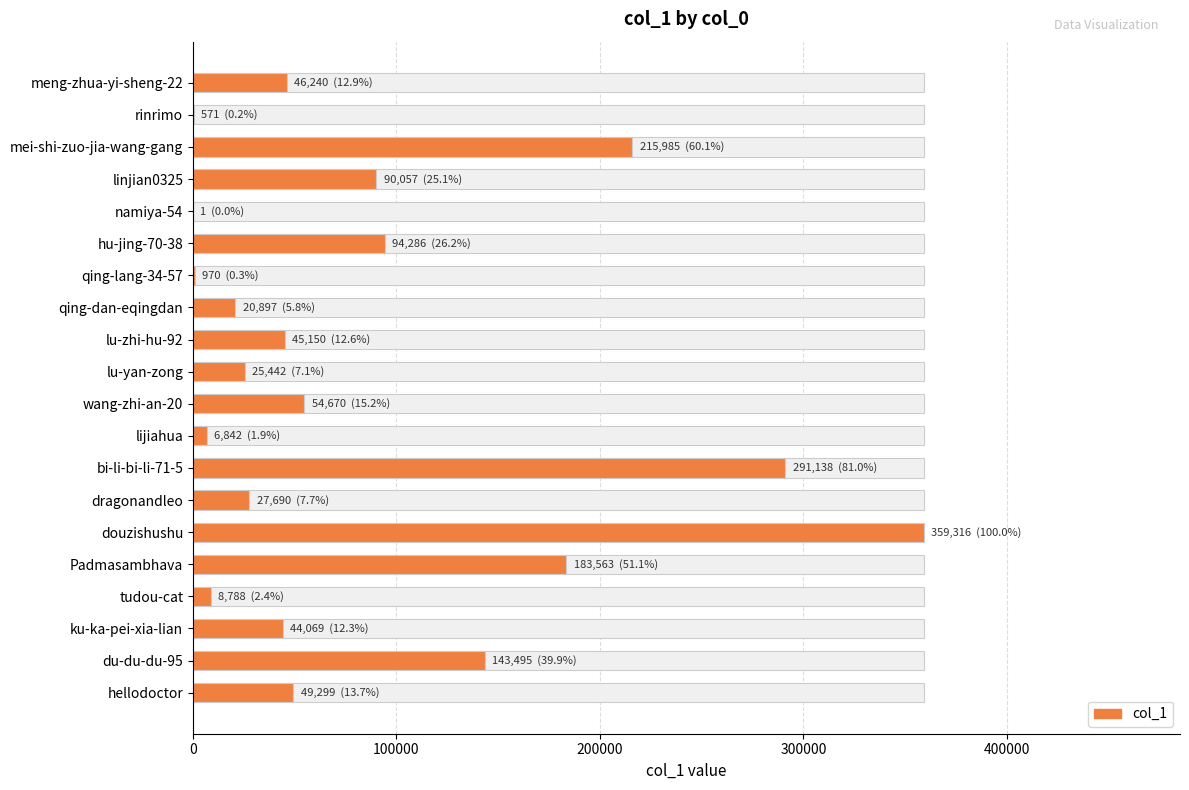

What value does the data have at mei-shi-zuo-jia-wang-gang, to the nearest 10?

215980